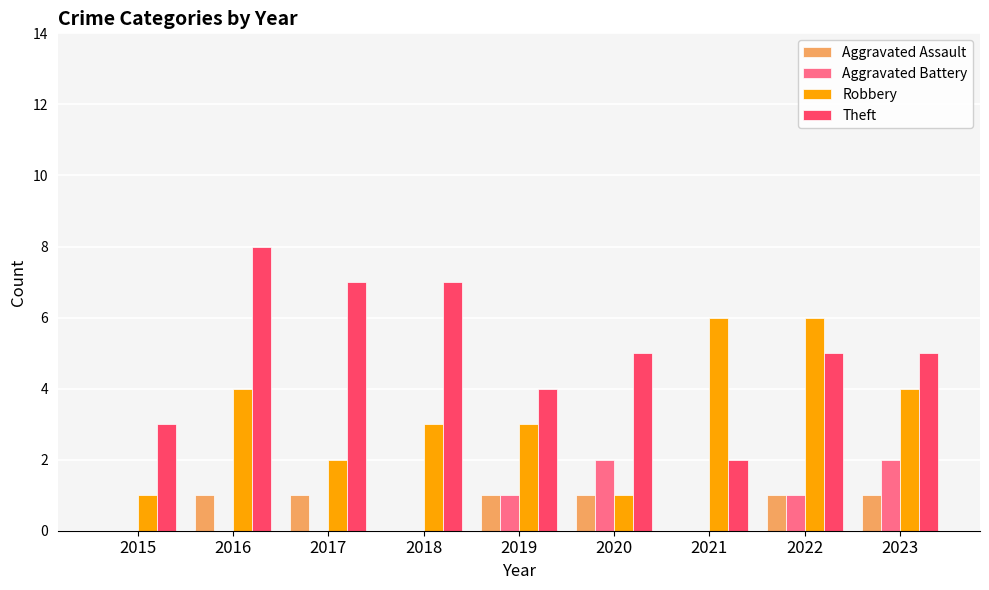

How many Robbery values are between 2 and 4?

5